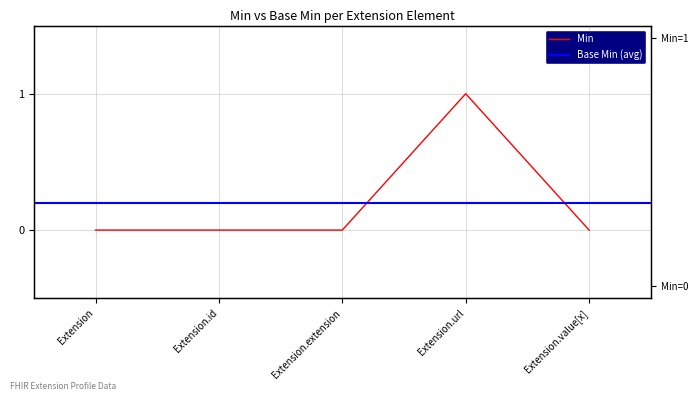

What is the label of the 5th point from the left?

Extension.value[x]